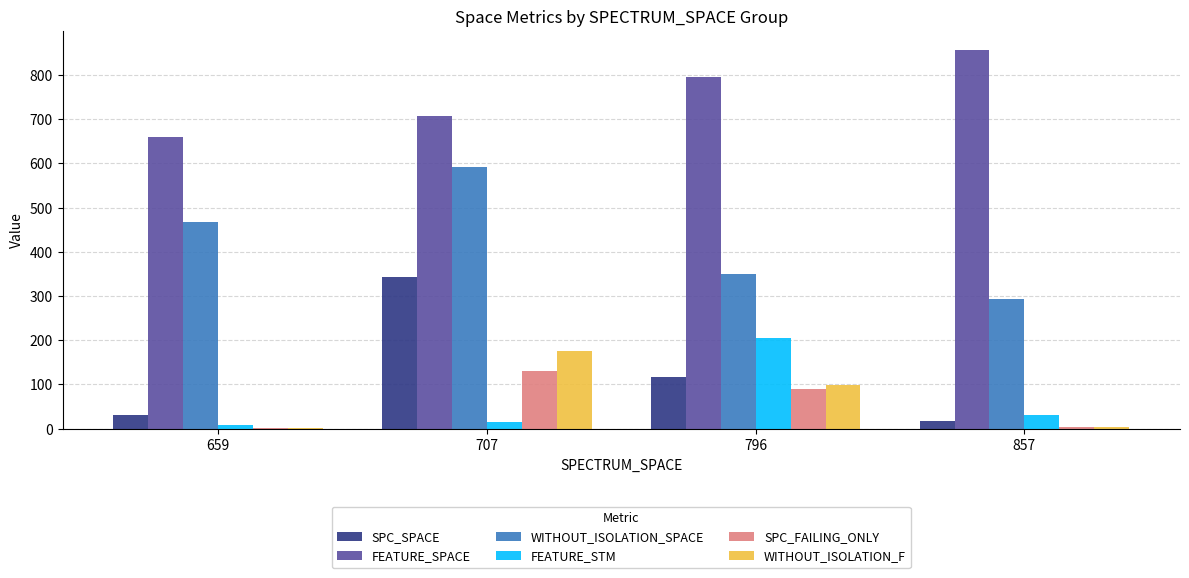

Are the bars grouped side by side (vs. stacked)?

Yes